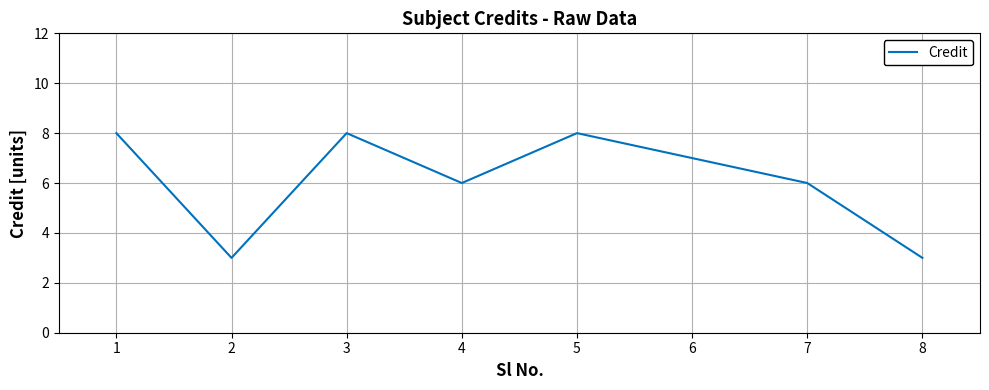

How many distinct data groups are displayed?

1